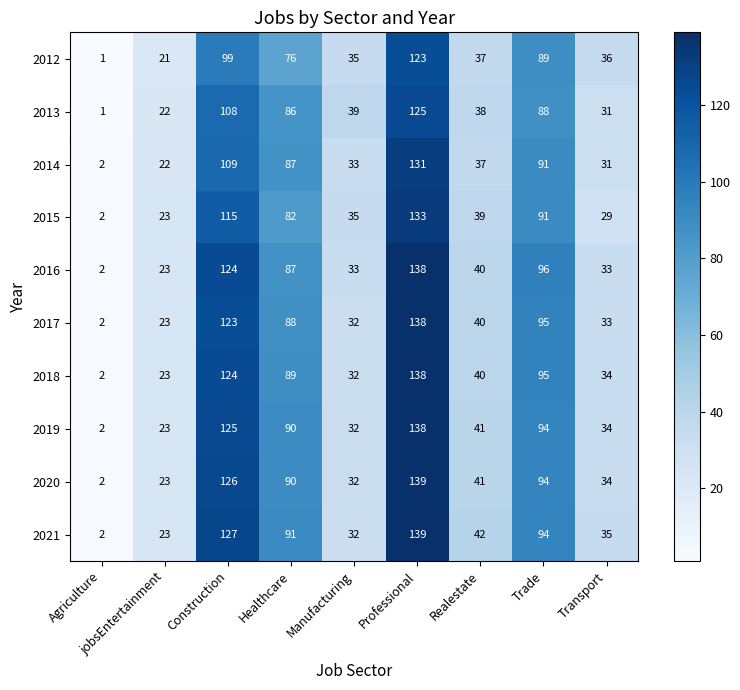

How many categories are shown in the chart?

9